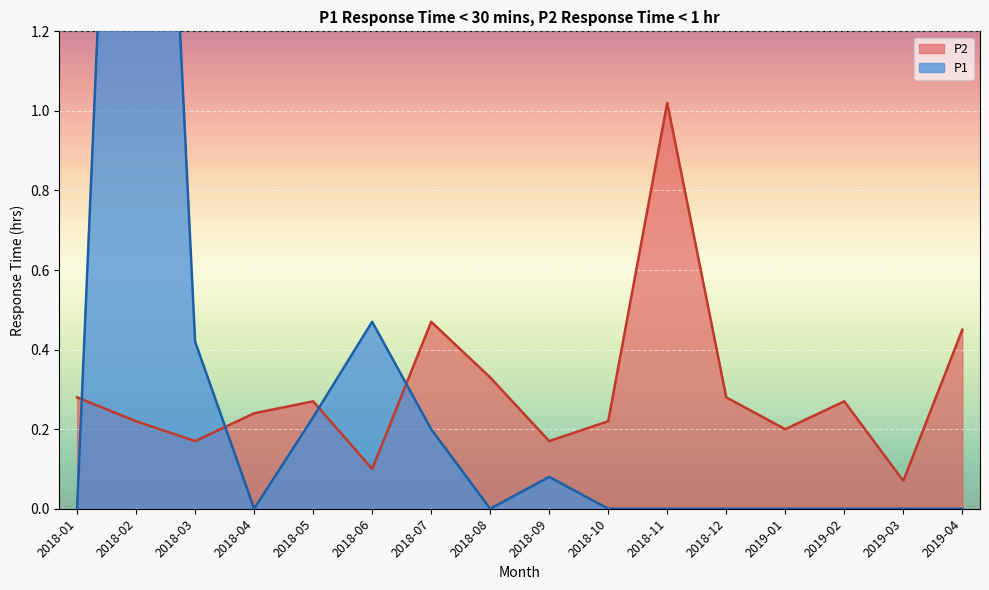

After their last crossing, which series has the higher values: P2 or P1?

P2